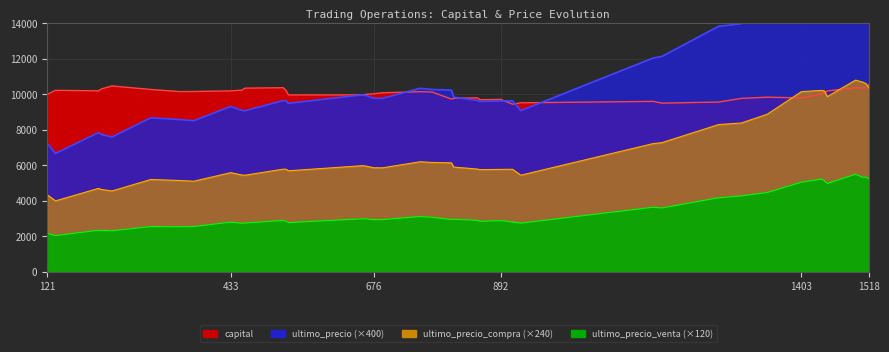

The ultimo_precio series shows 9948.0 at 662. True or false?

True